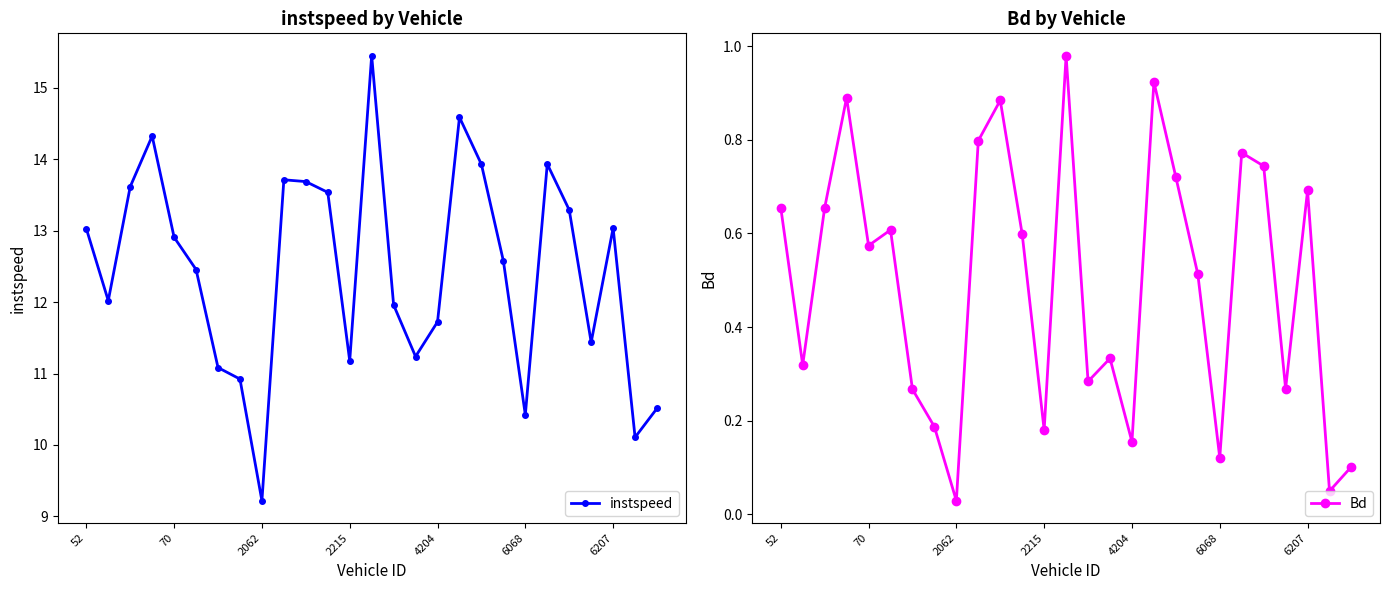

How many interior local valleys does the instspeed series have?

7